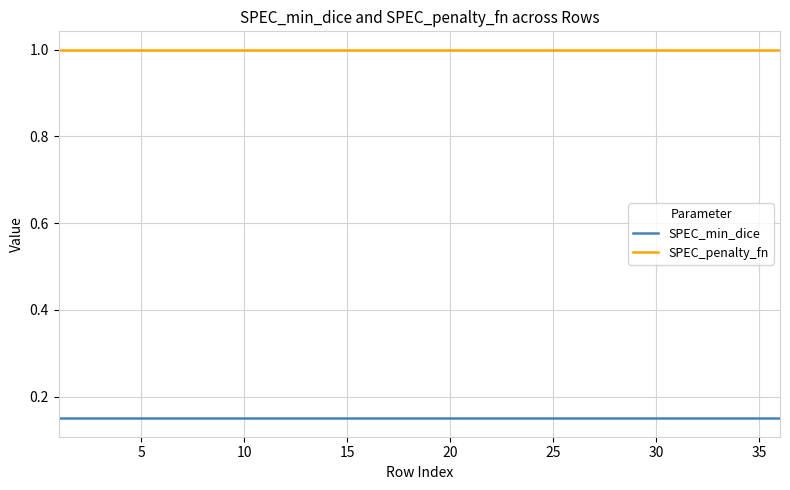

Which series has the largest total across all categories?

SPEC_penalty_fn